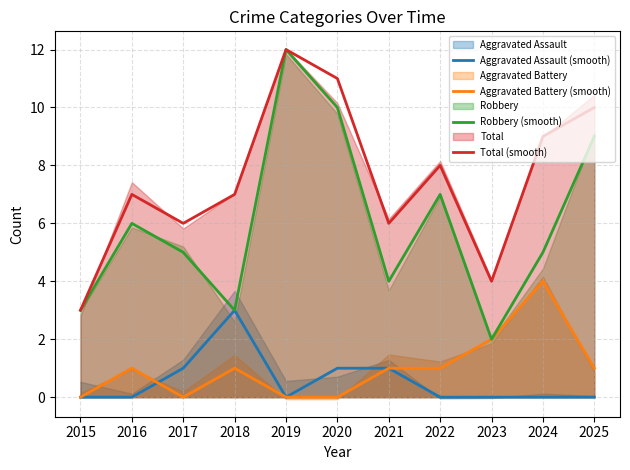

The value of Robbery (smooth) at 2025 is 13. True or false?

False